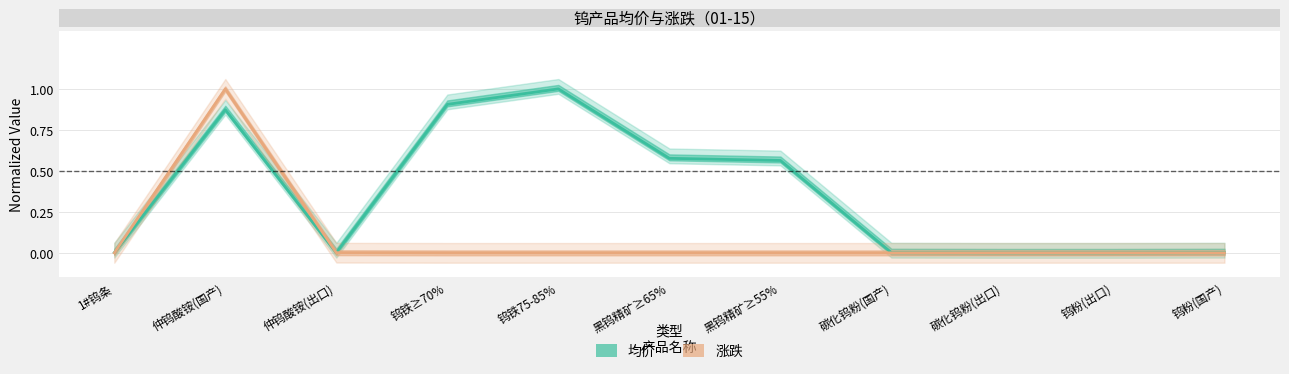

Is it true that 涨跌 equals 0.6 at 碳化钨粉(出口)?

False